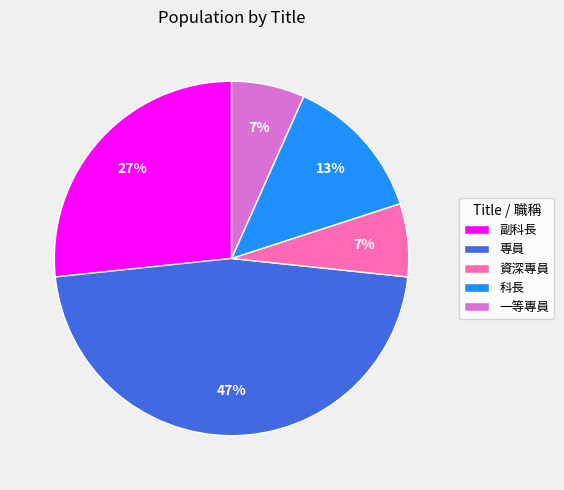

What percentage is the 一等專員 slice, to the nearest percent?

7%